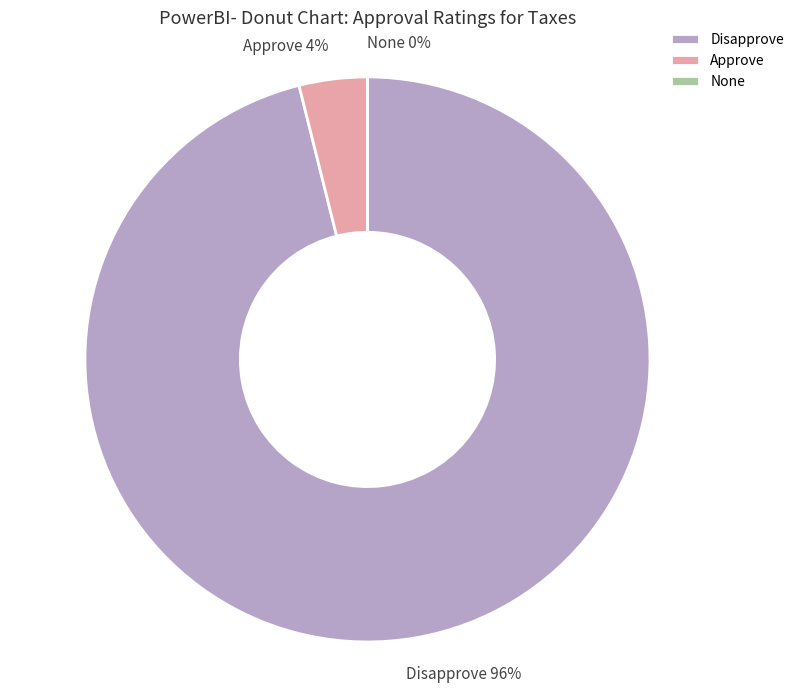

How many segments does this pie chart have?

3